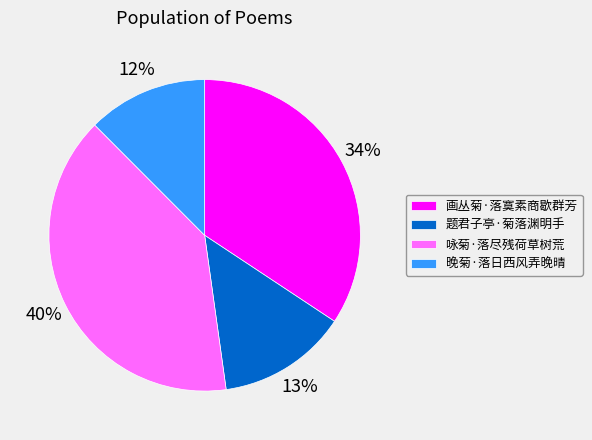

Approximately how many times larger is the value at 晚菊·落日西风弄晚晴 compared to 画丛菊·落寞素商歇群芳?

0.4